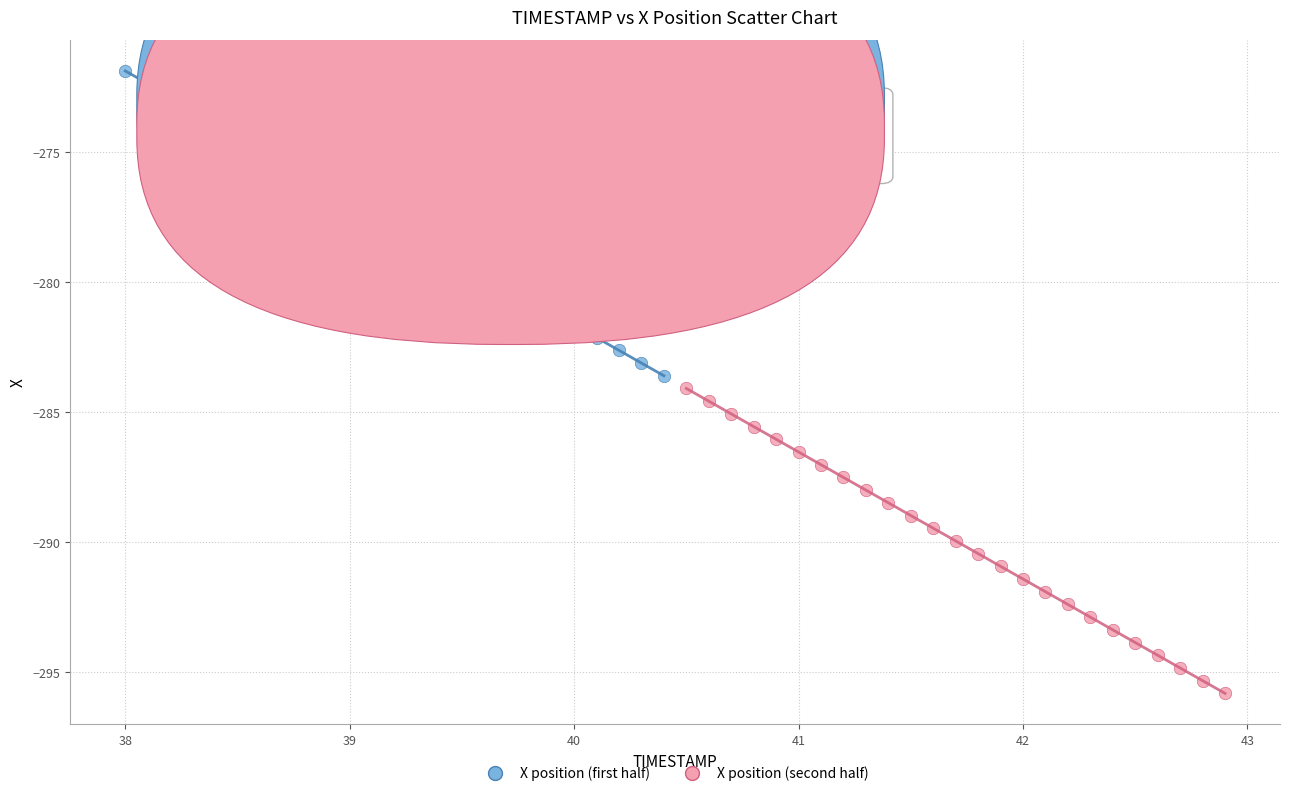

Which series contains the lowest Y value?

X position (second half)